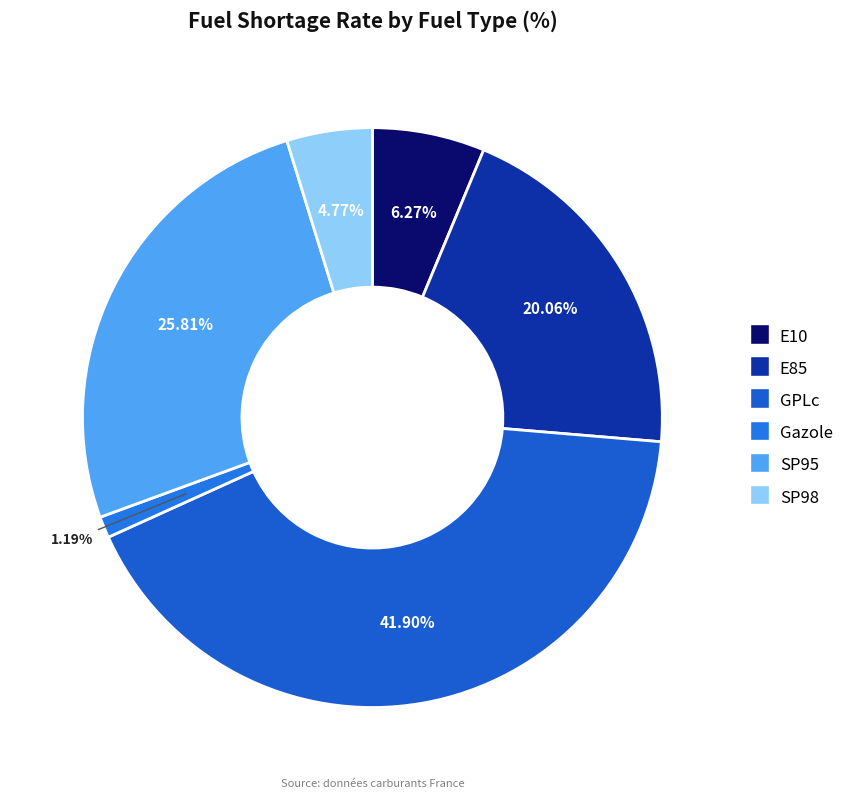

Which category has the biggest portion of the pie?

GPLc